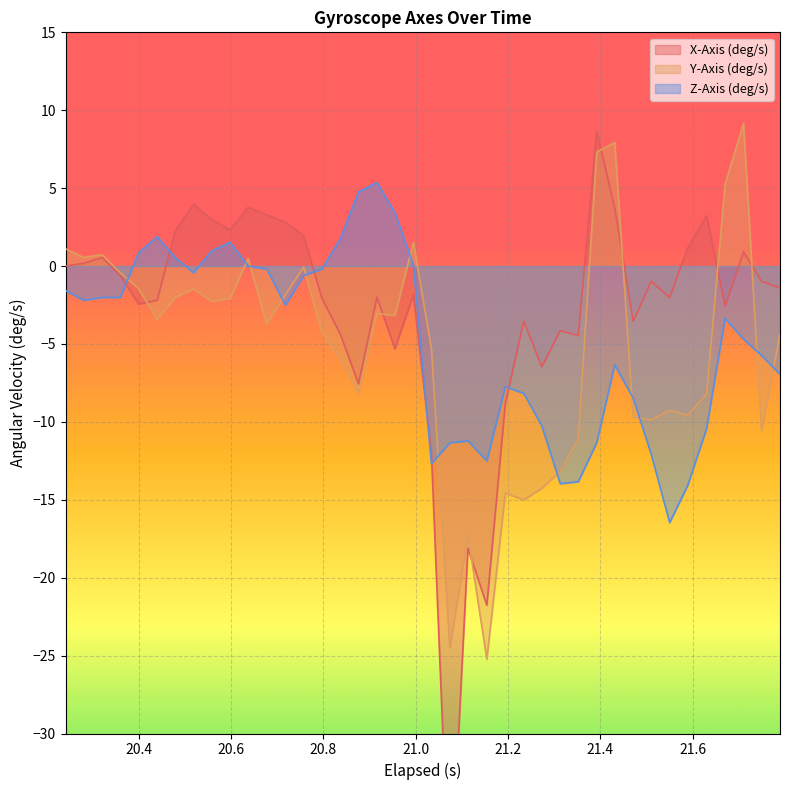

Which series has the largest total across all categories?

X-Axis (deg/s)